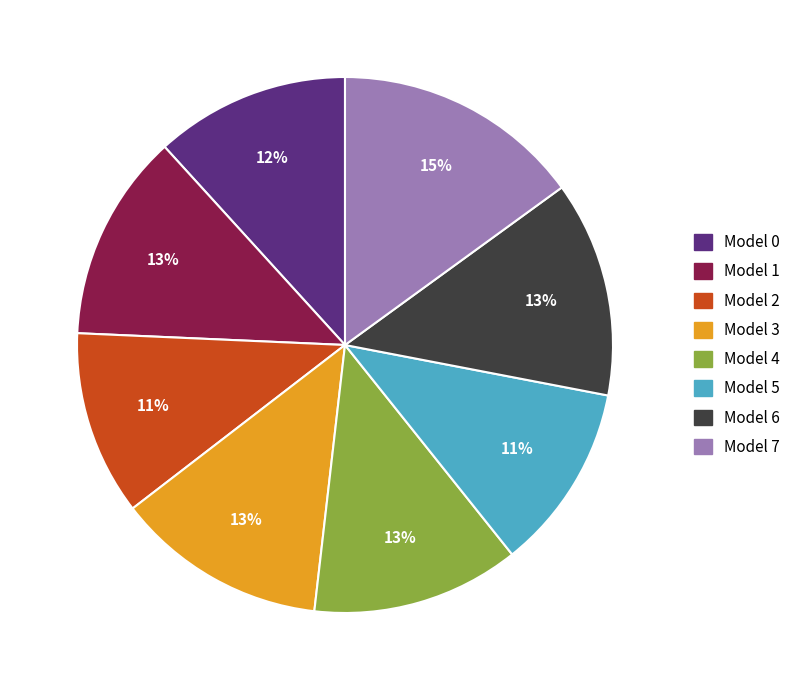

Is it true that Model 3 is 20% of the pie?

False